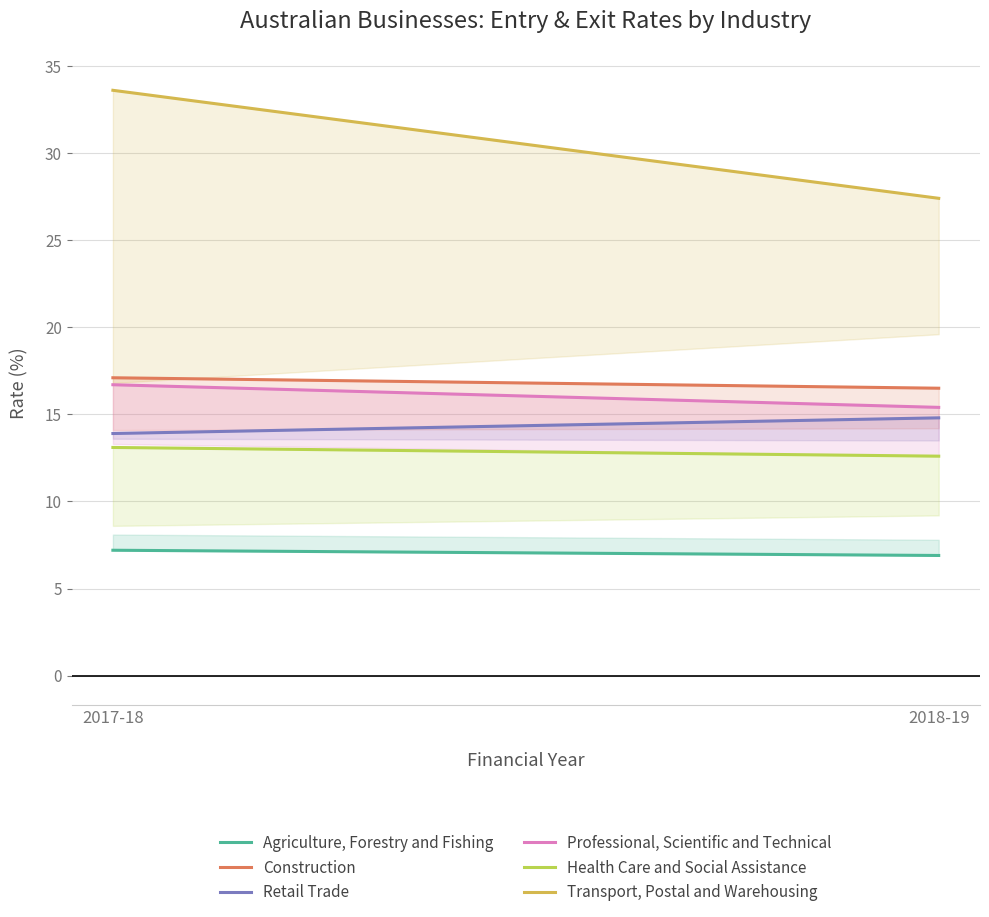

What is the sum of the Health Care and Social Assistance values at 2018-19 and 2017-18?

25.7